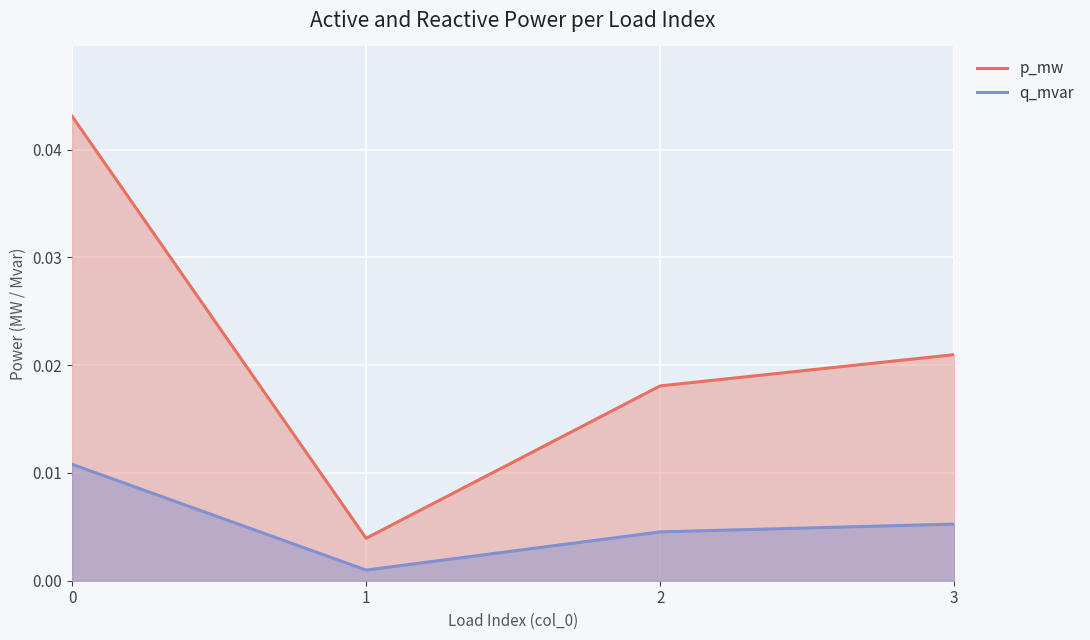

Which series has the widest spread of values?

p_mw